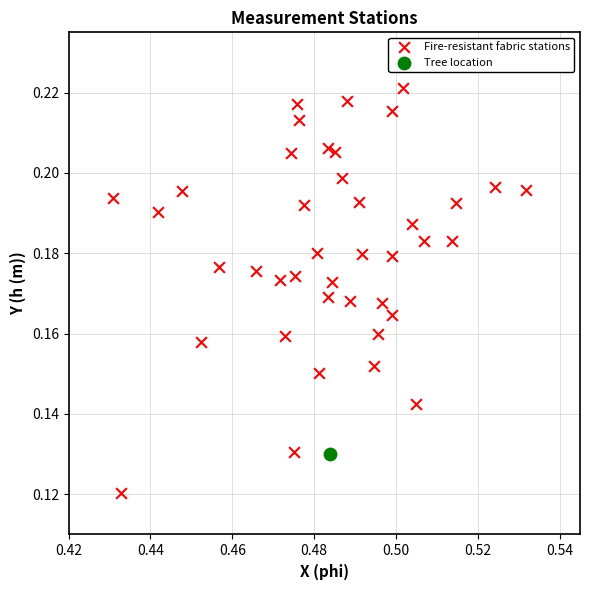

What are all the series names shown in the legend?

Fire-resistant fabric stations, Tree location